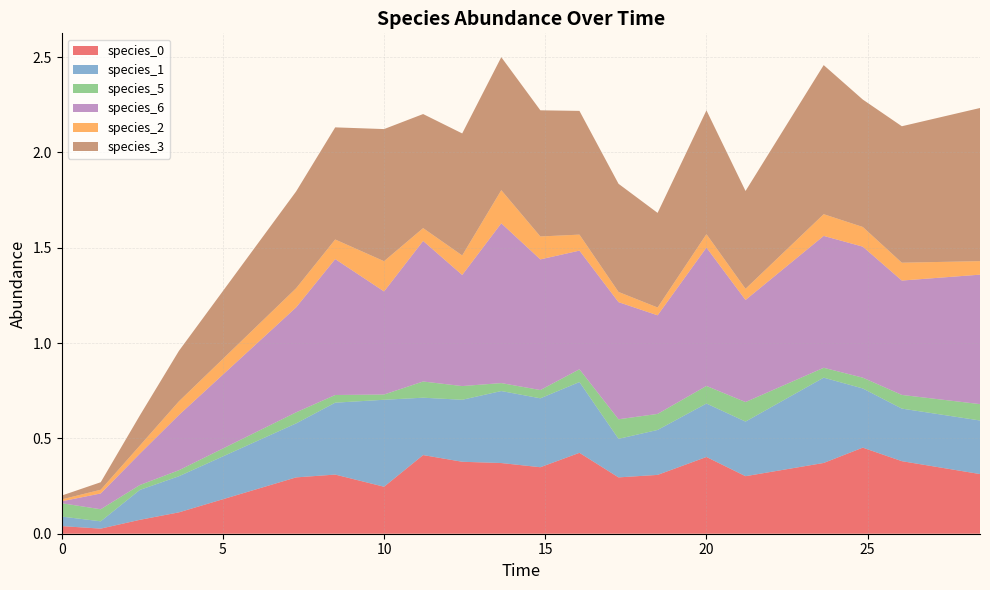

Reading right to left, list all the values displayed in this chart.

species_0: 0.3	0.4	0.5	0.4	0.3	0.4	0.3	0.3	0.4	0.3	0.4	0.4	0.4	0.2	0.3	0.3	0.1	0.1	0.0	0.0
species_1: 0.3	0.3	0.3	0.4	0.3	0.3	0.2	0.2	0.4	0.4	0.4	0.3	0.3	0.5	0.4	0.3	0.2	0.2	0.0	0.1
species_5: 0.1	0.1	0.1	0.1	0.1	0.1	0.1	0.1	0.1	0.0	0.0	0.1	0.1	0.0	0.0	0.1	0.0	0.0	0.1	0.1
species_6: 0.7	0.6	0.7	0.7	0.5	0.7	0.5	0.6	0.6	0.7	0.8	0.6	0.7	0.5	0.7	0.6	0.3	0.2	0.1	0.0
species_2: 0.1	0.1	0.1	0.1	0.1	0.1	0.0	0.1	0.1	0.1	0.2	0.1	0.1	0.2	0.1	0.1	0.1	0.0	0.0	0.0
species_3: 0.8	0.7	0.7	0.8	0.5	0.6	0.5	0.6	0.6	0.7	0.7	0.6	0.6	0.7	0.6	0.5	0.3	0.2	0.0	0.0